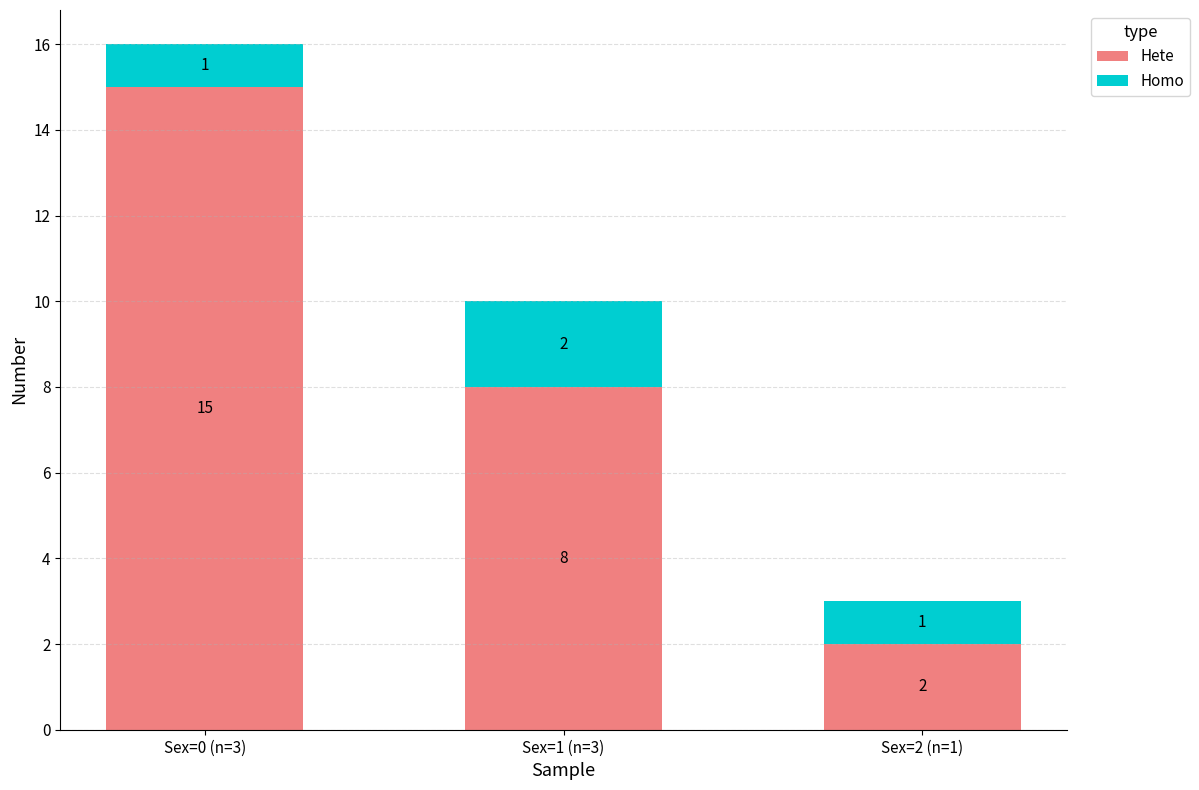

Are the bars horizontal?

No